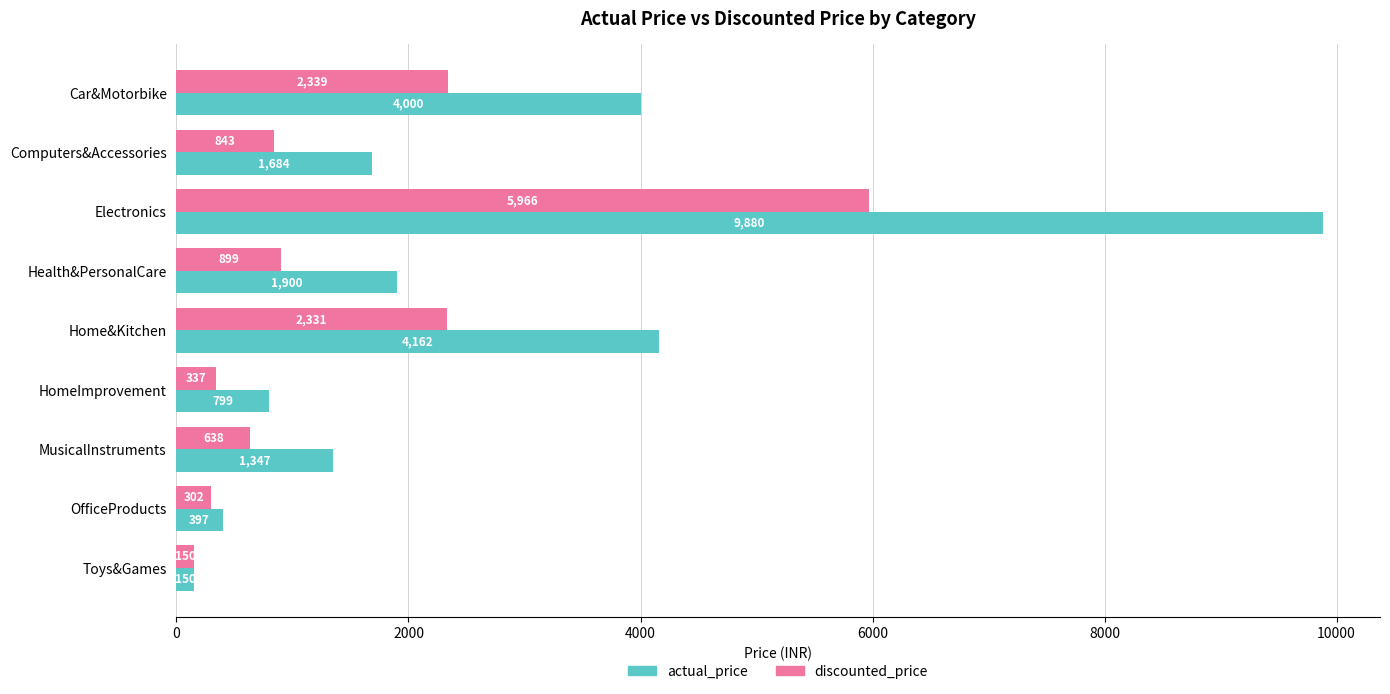

The actual_price series shows 474.7 at HomeImprovement. True or false?

False